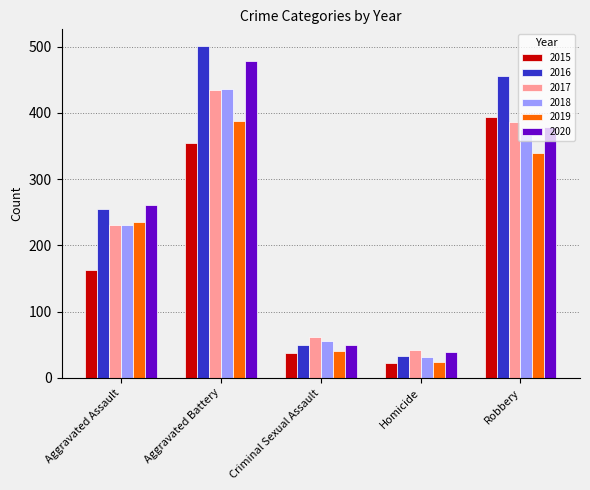

Reading right to left, extract all data points from this chart.

2015: 393	23	38	354	163
2016: 455	33	49	501	255
2017: 386	42	62	434	230
2018: 375	31	56	436	231
2019: 340	24	40	388	235
2020: 379	39	49	478	261